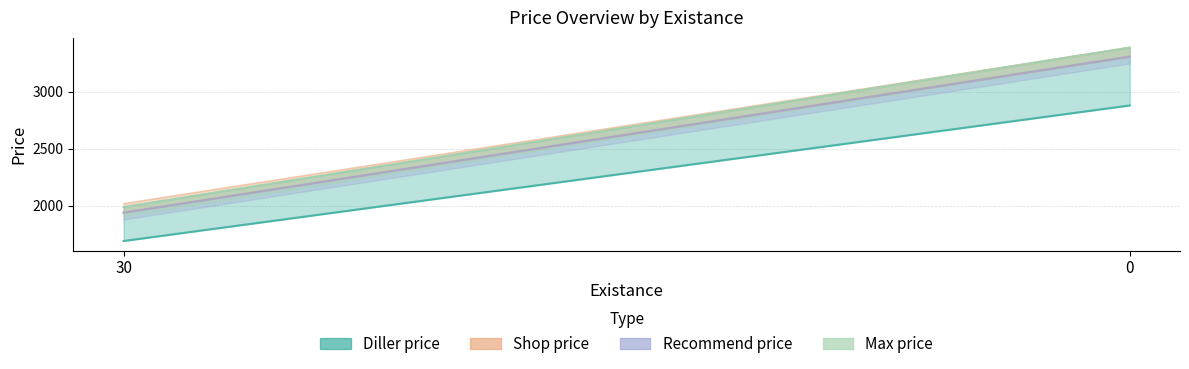

What is the difference between the highest and lowest values at 0?

509